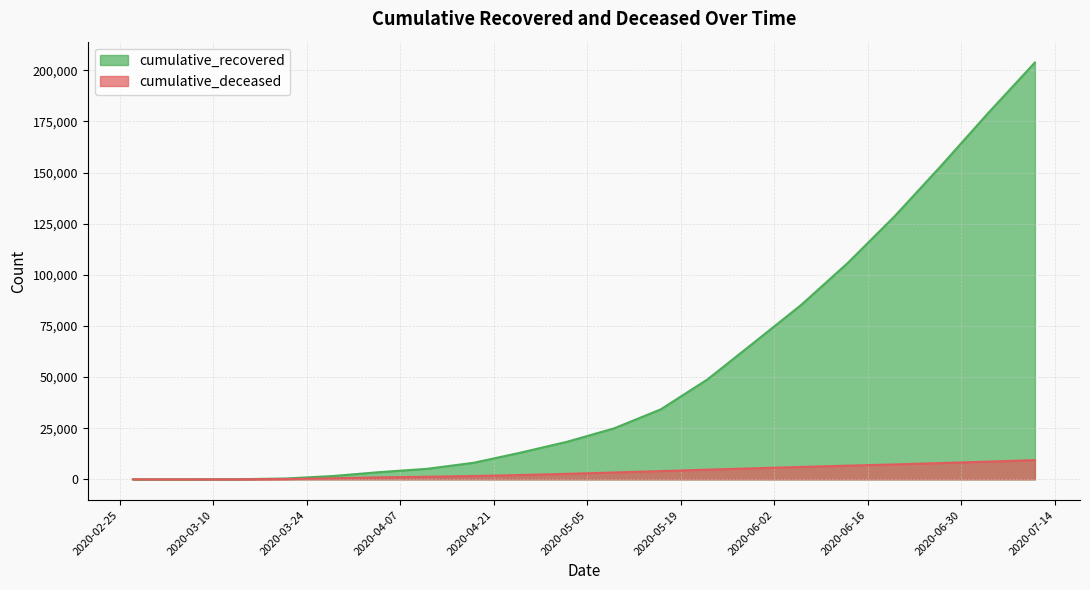

At which category does the chart reach its minimum across all series?

2020-02-27